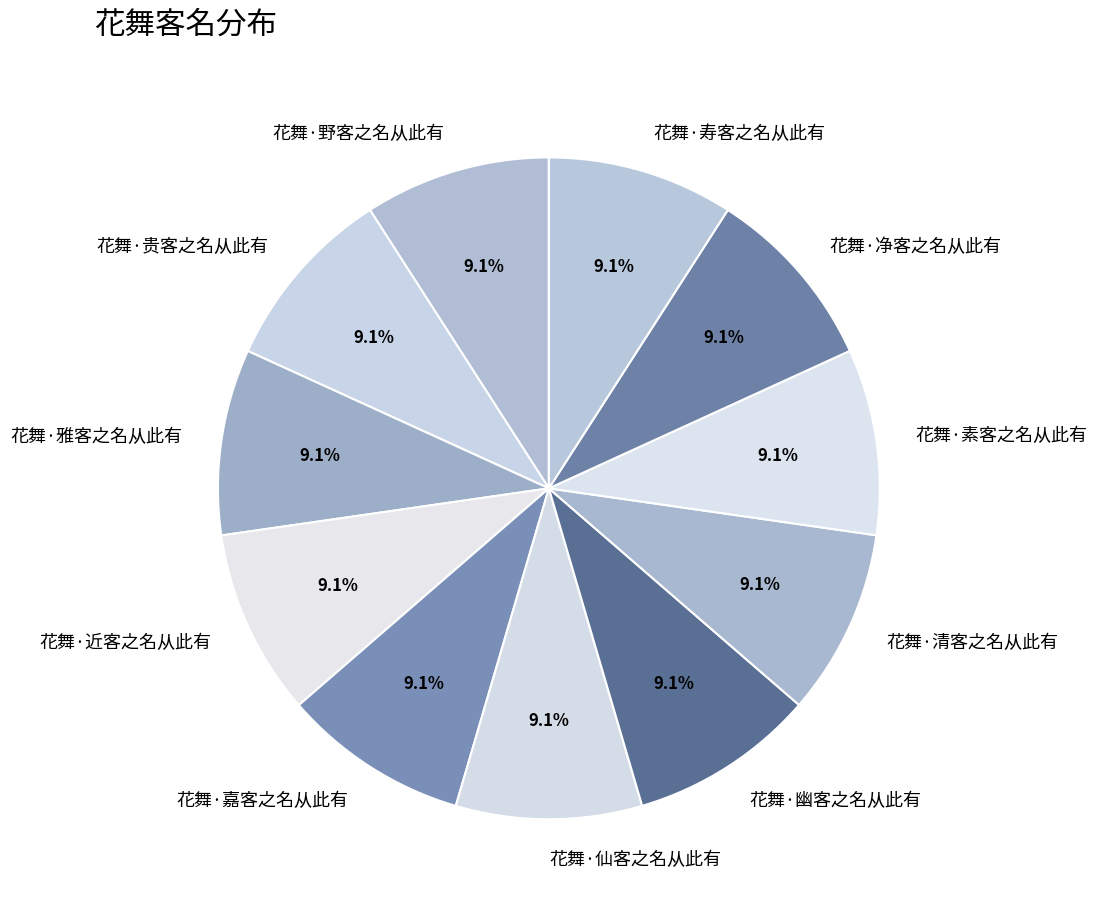

Does 花舞·贵客之名从此有 represent more than half of the total?

No